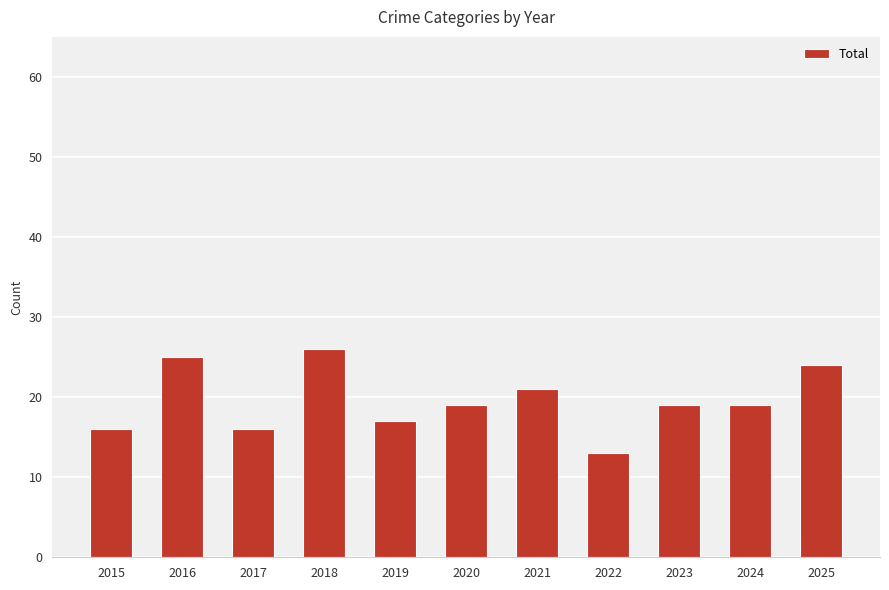

What is the difference between the values at 2021 and 2016?

4